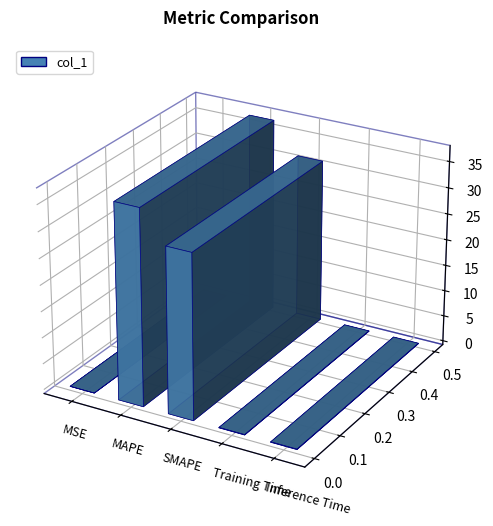

What is the difference between the maximum and second lowest values?

37.2